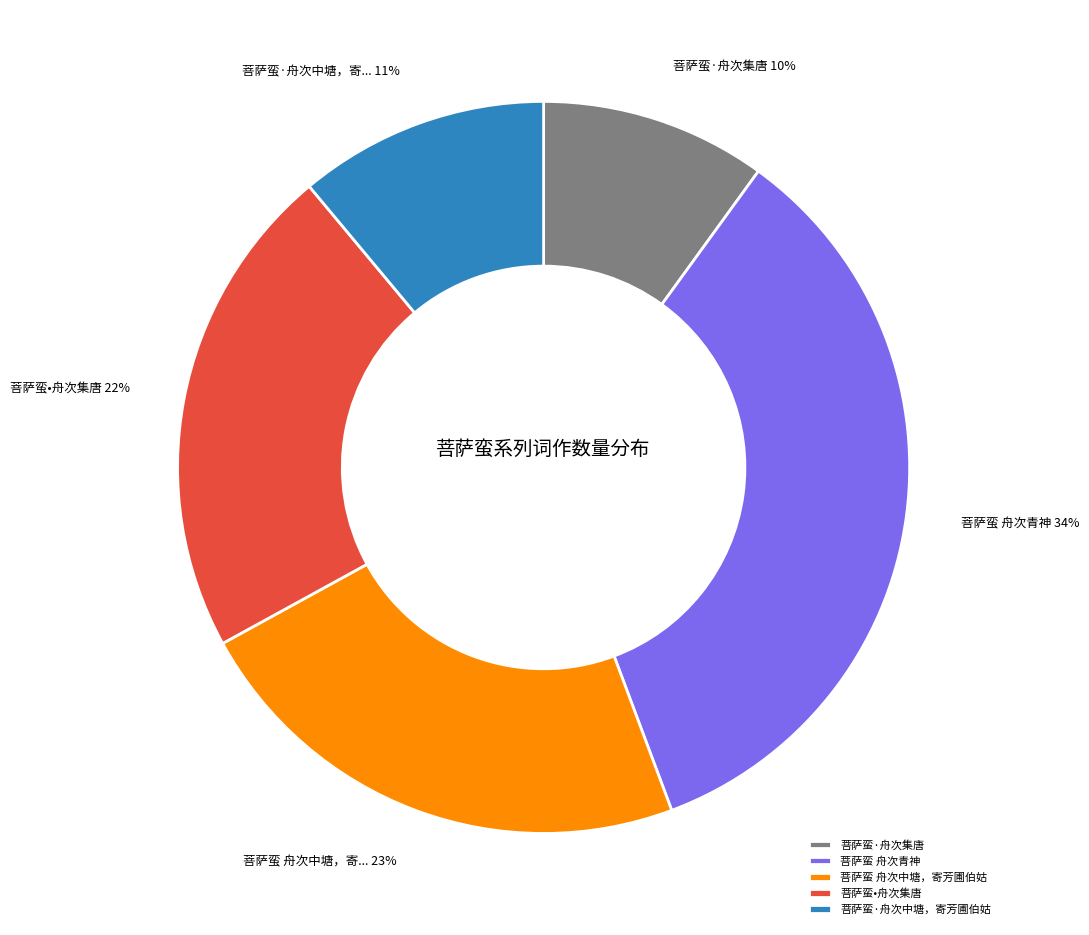

How many slices are in this pie chart?

5